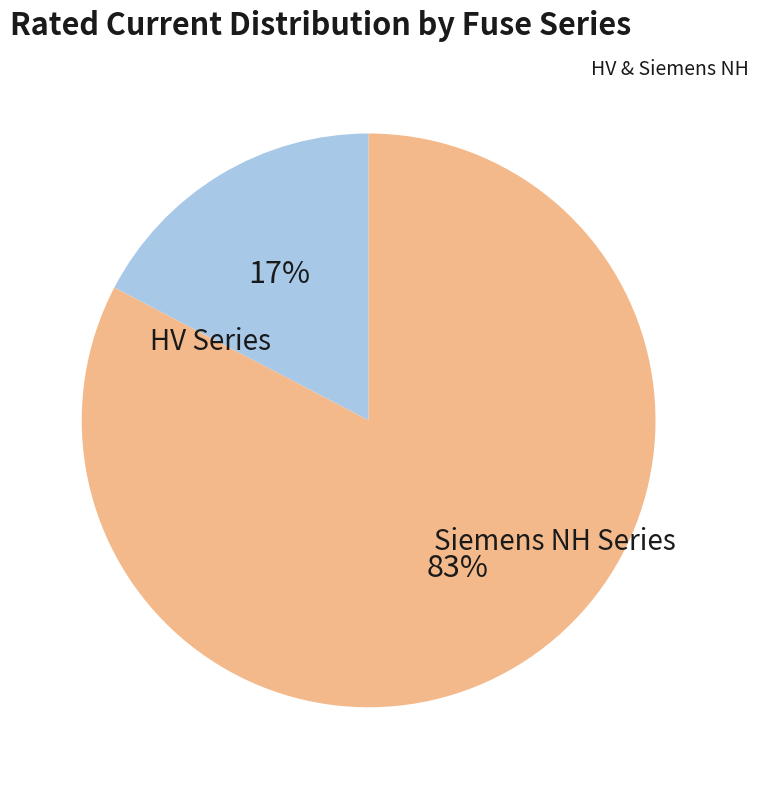

To the nearest percent, what is the average slice percentage?

50%